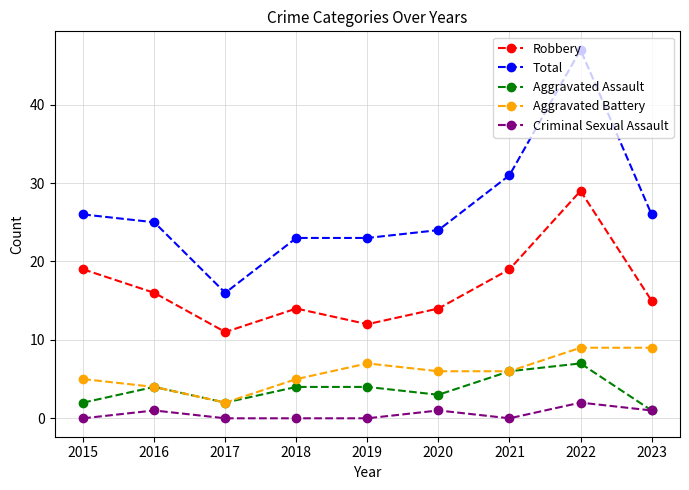

At how many categories does at least one series exceed 20?

8